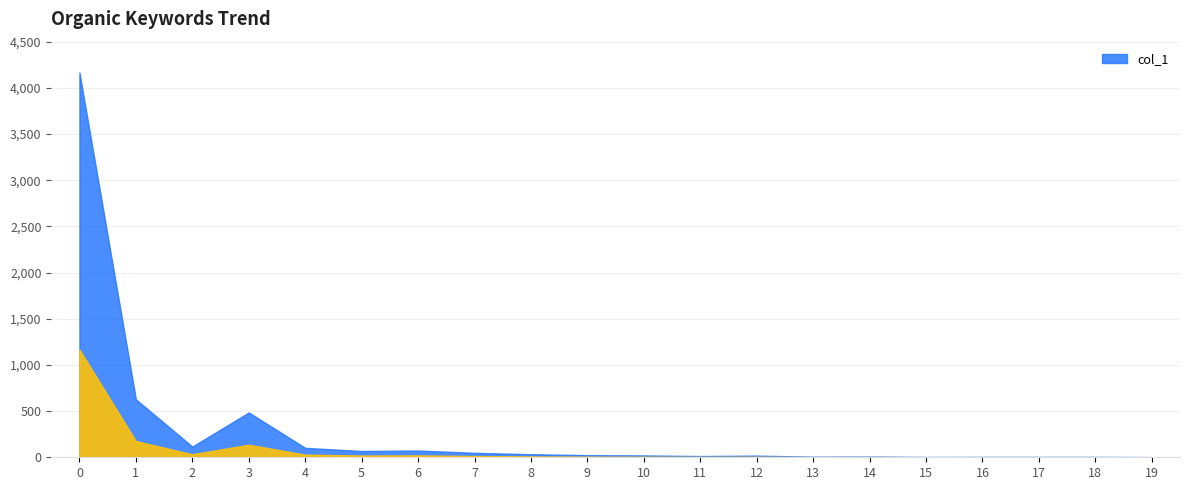

True or false: the data has more than 1 interior local peaks.

True